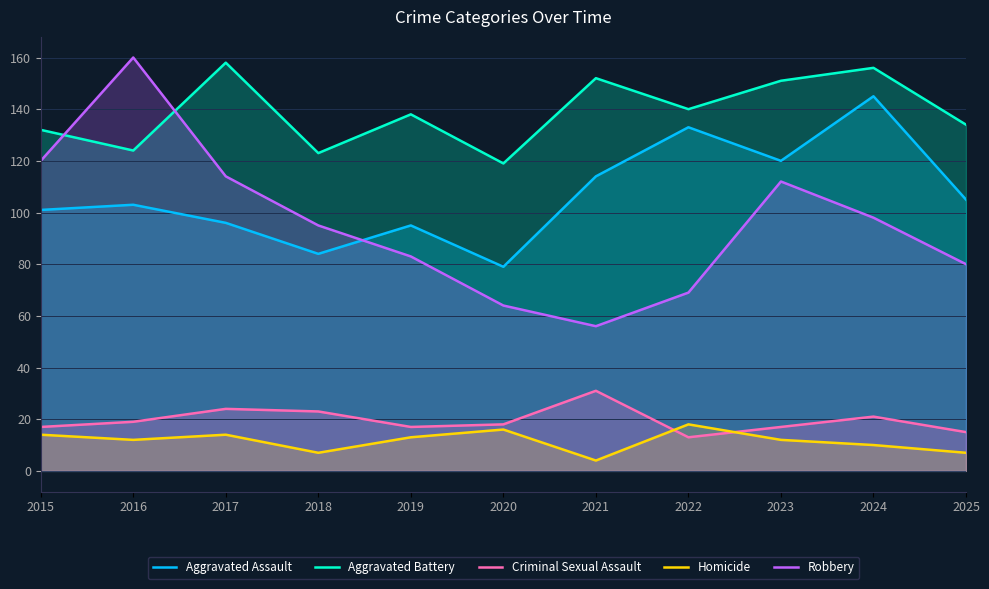

How many lines are shown in the chart?

5